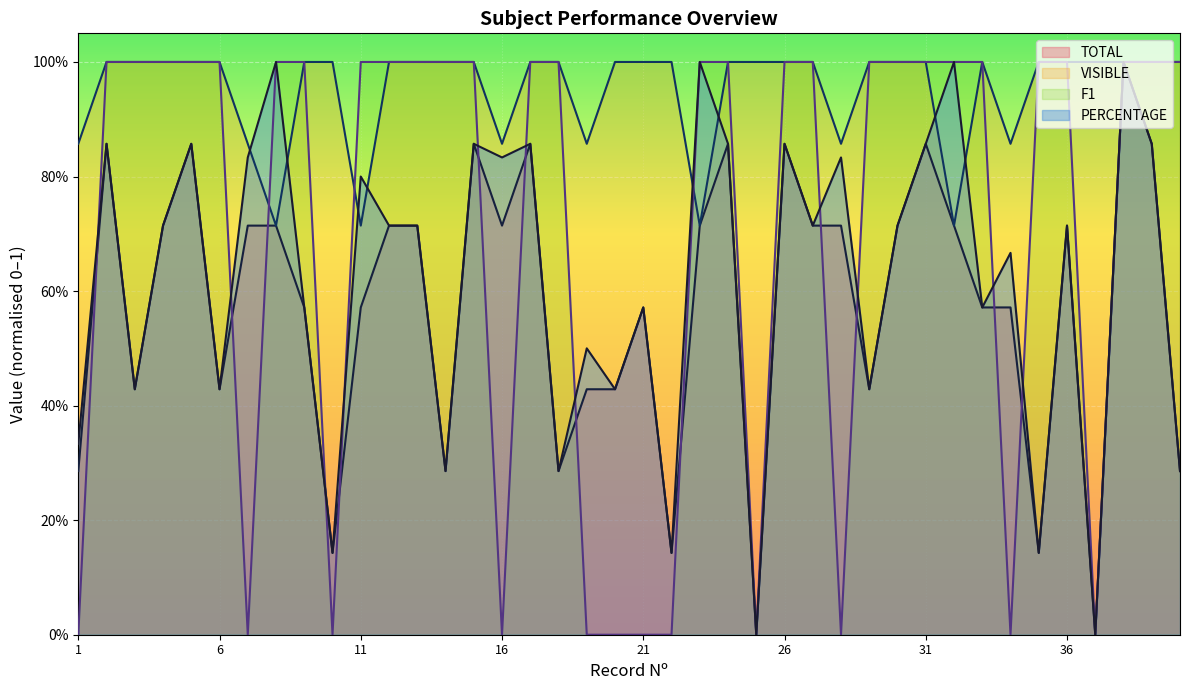

Rank the series at 14 from lowest to highest value.

PERCENTAGE, TOTAL, VISIBLE, F1